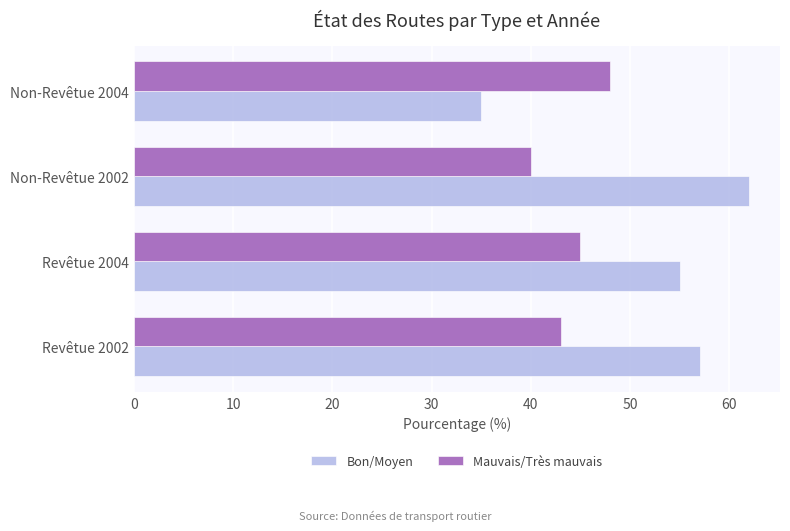

Is the value of Mauvais/Très mauvais at Non-Revêtue 2002 greater than the value of Bon/Moyen at Non-Revêtue 2002?

No